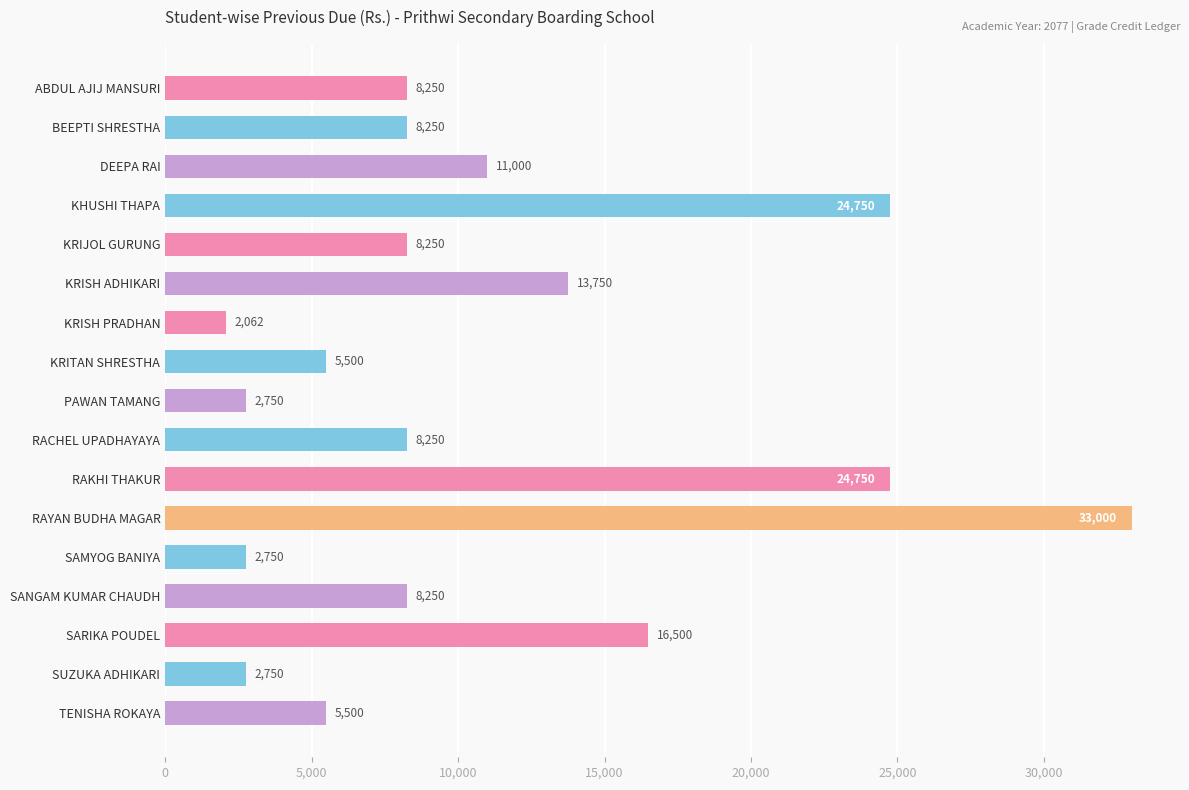

What is the greatest value displayed?

33000.0